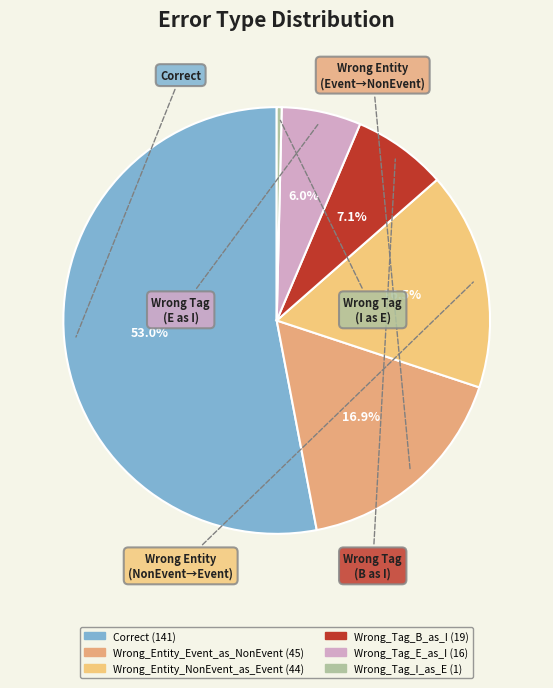

To the nearest percent, what is the average slice percentage?

17%